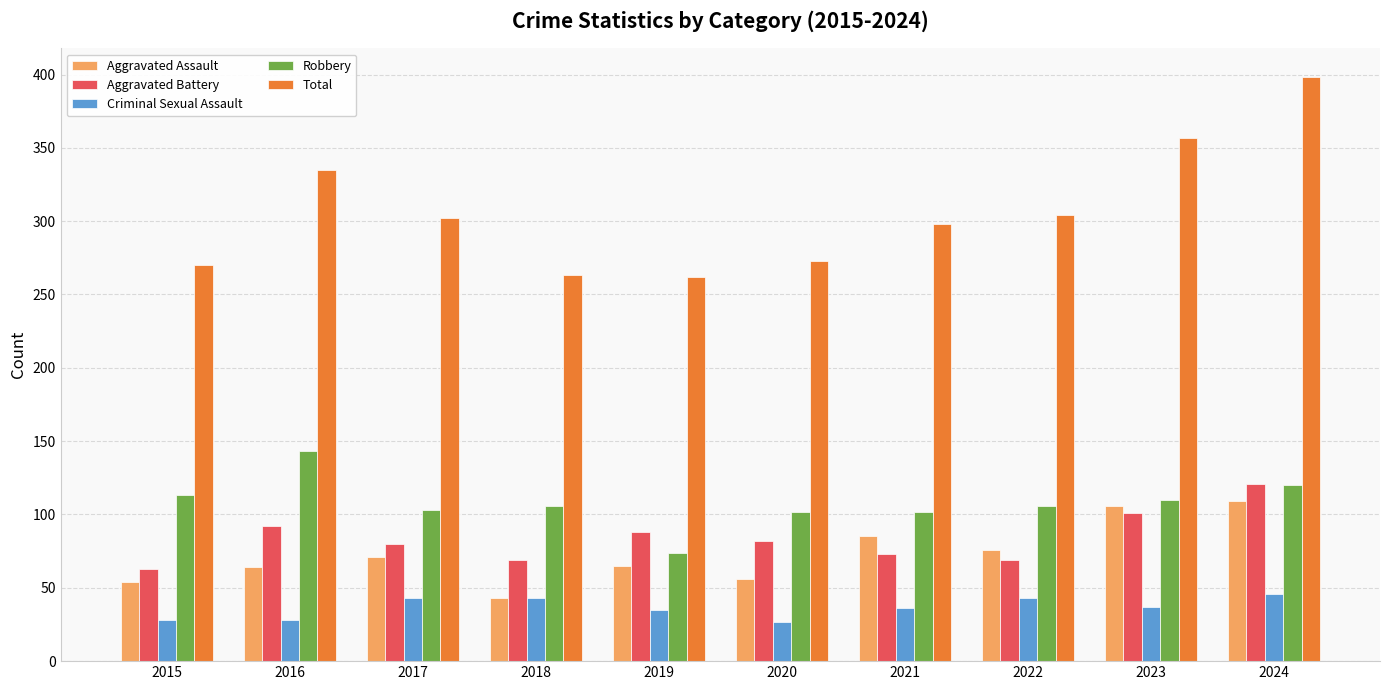

Is the value of Aggravated Battery at 2020 greater than the value of Criminal Sexual Assault at 2020?

Yes